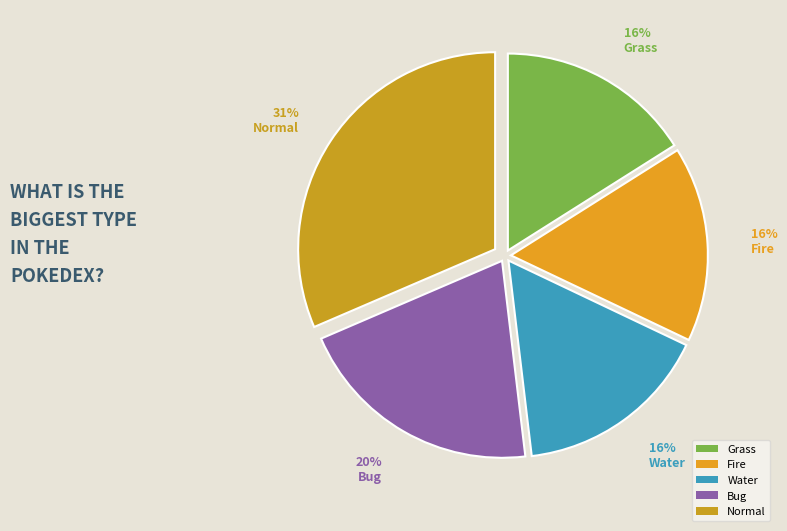

Count the number of slices in the pie.

5